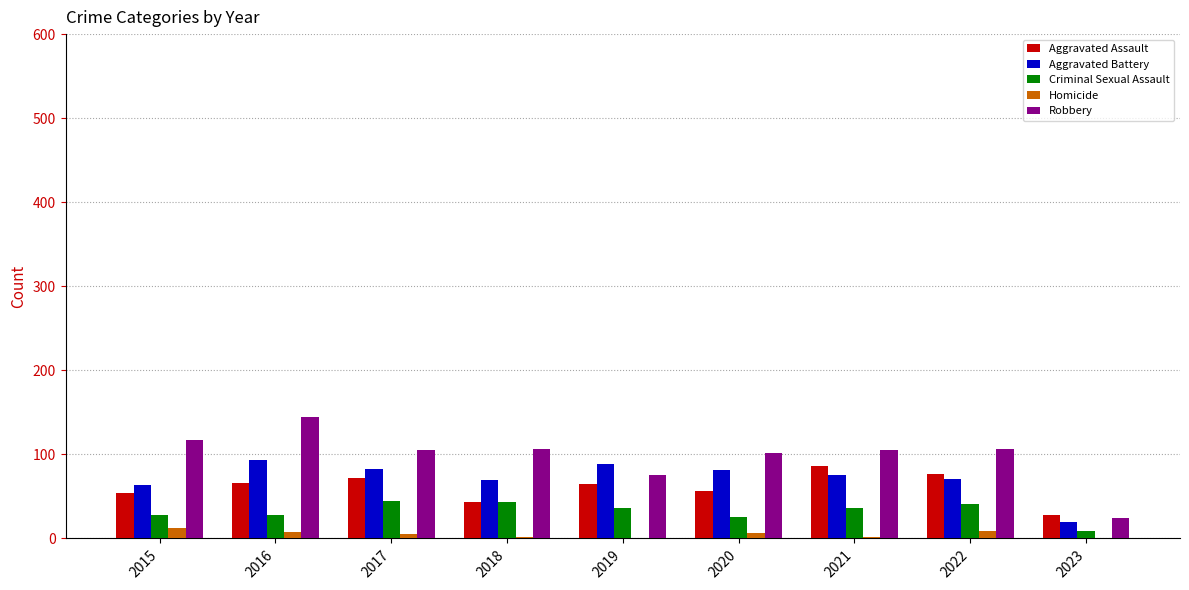

What is the average value of the Robbery series?

99